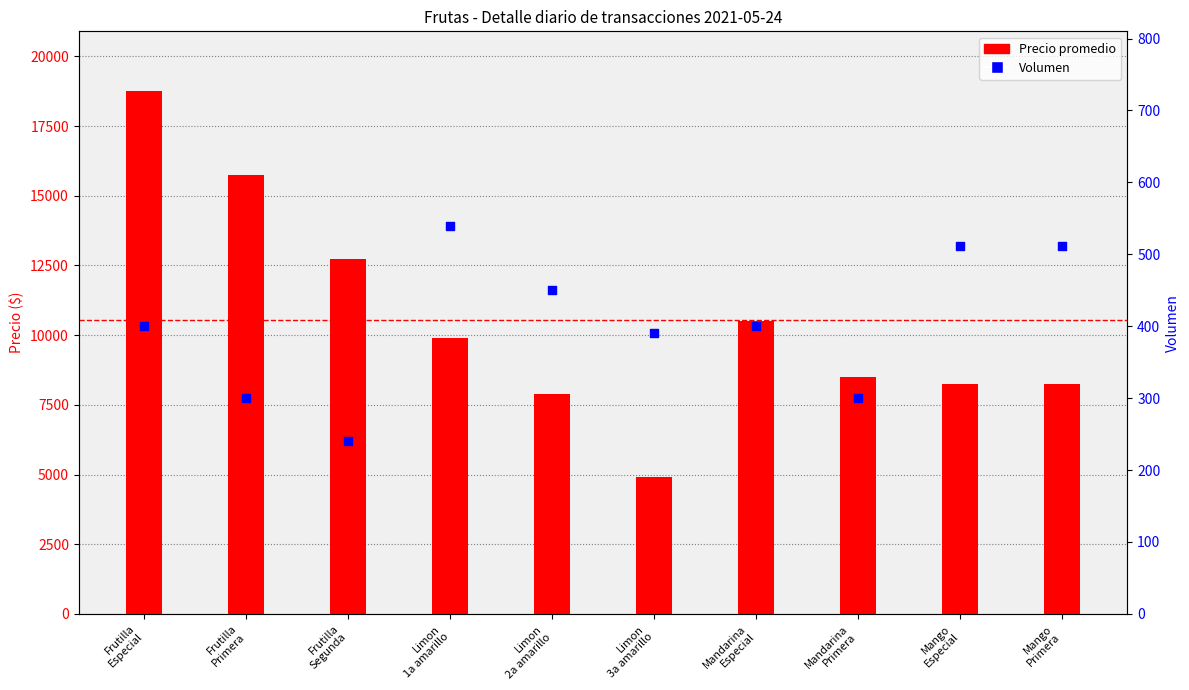

Which series contains the highest Y value?

Precio promedio